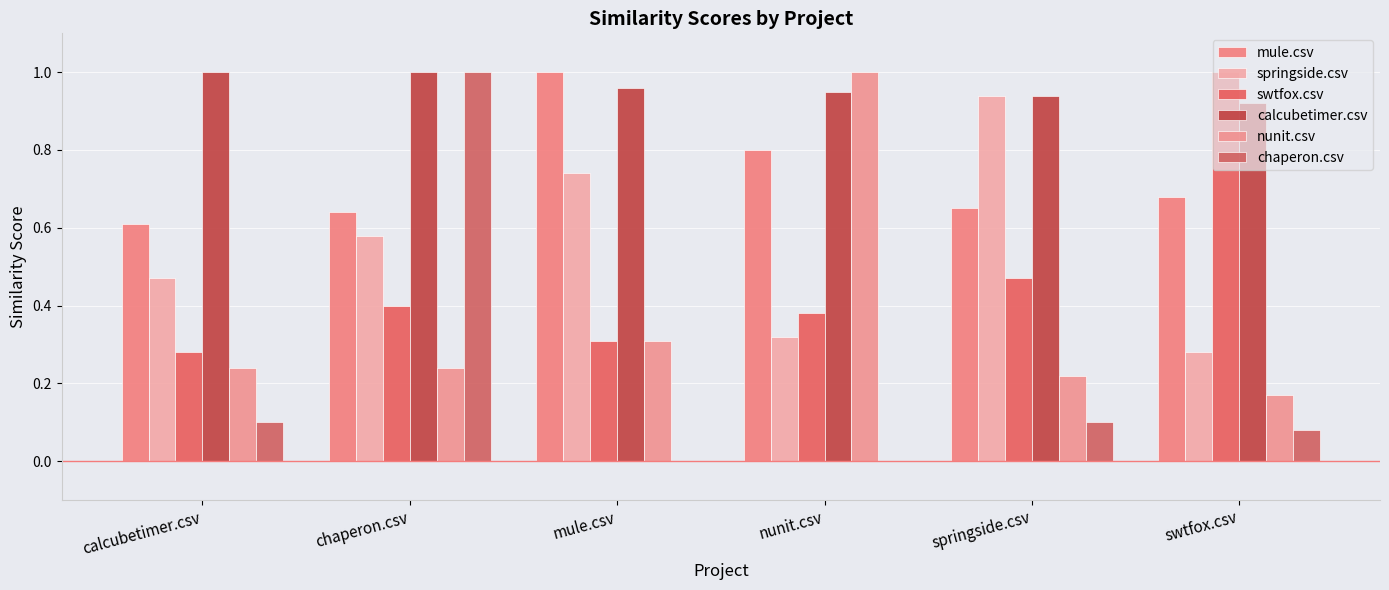

True or false: calcubetimer.csv has a value of 1.0 at chaperon.csv.

True